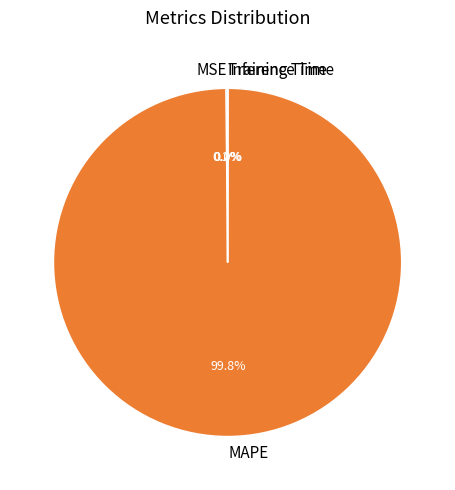

What is the largest slice in the pie chart?

MAPE